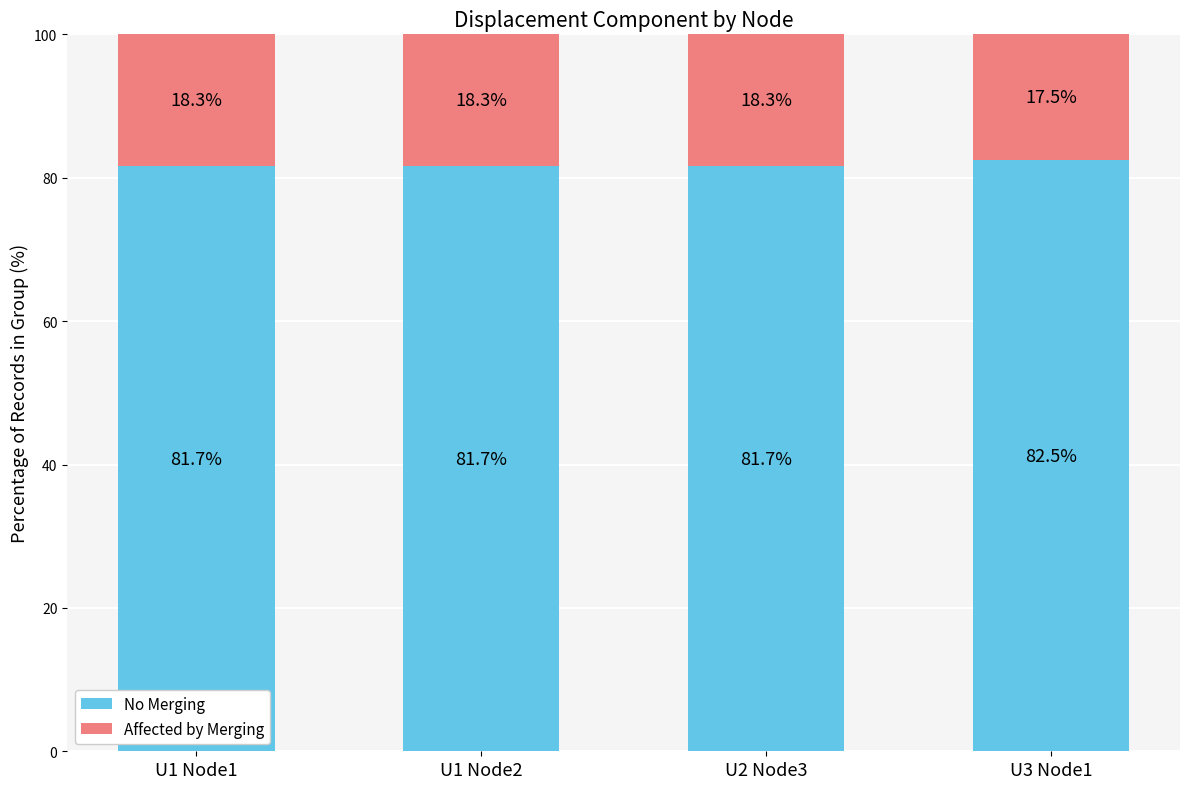

What is the lowest value of the No Merging series?

81.7